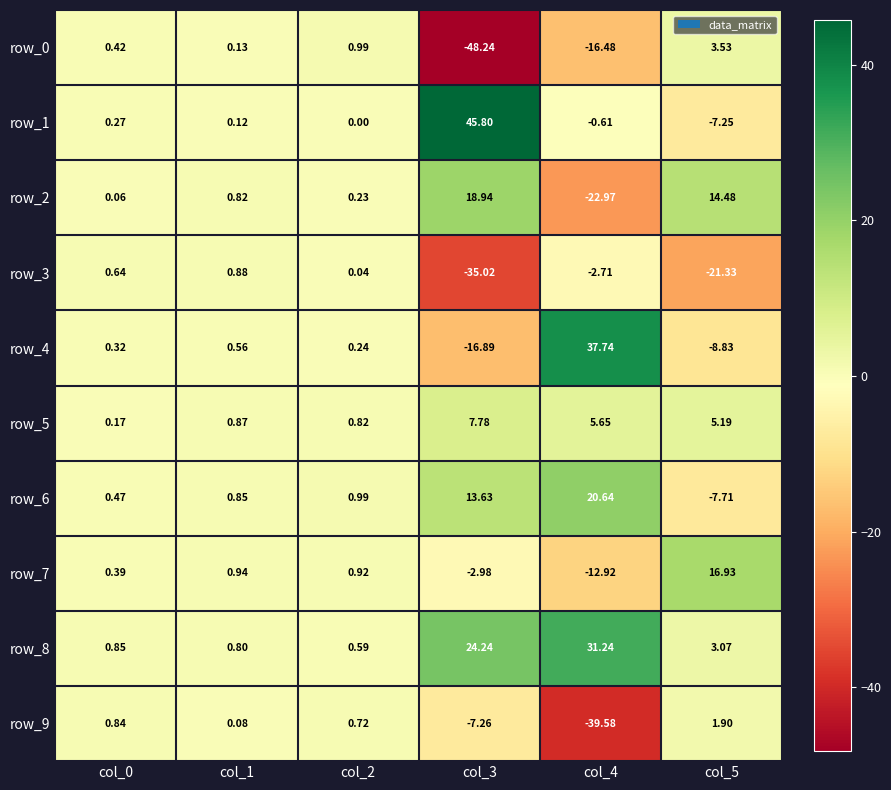

The row_2 series shows -23.0 at col_4. True or false?

True